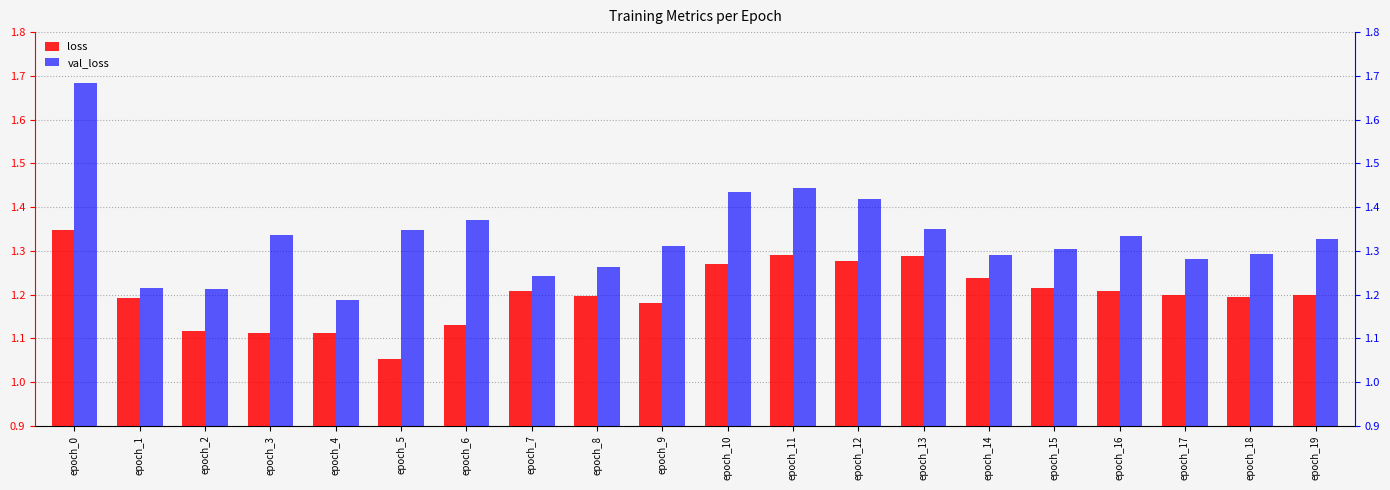

What is the approximate value of loss at epoch_15?

1.2